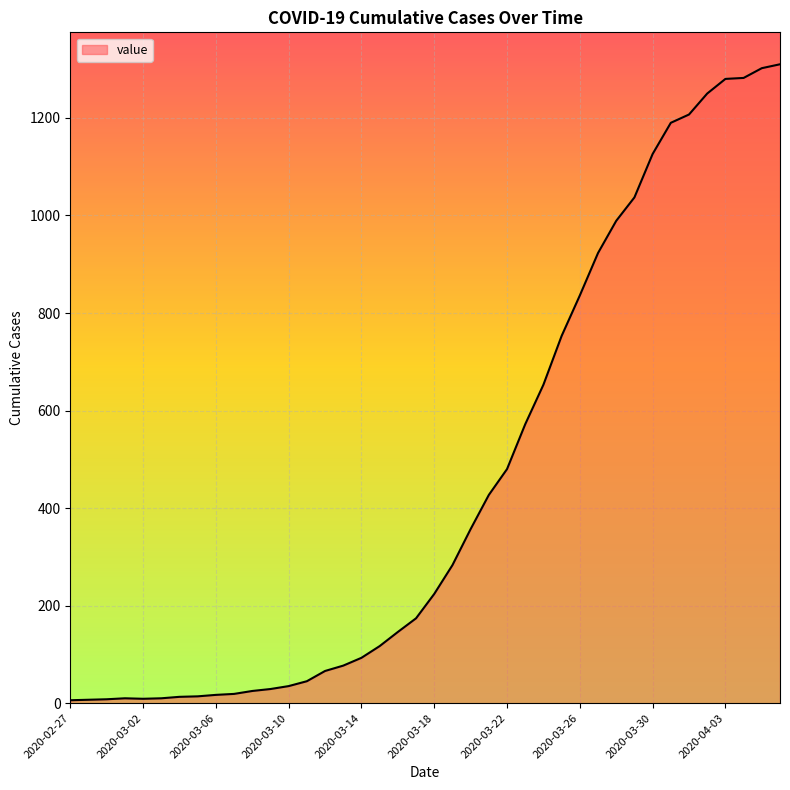

What is the difference between the maximum and minimum values?

1304